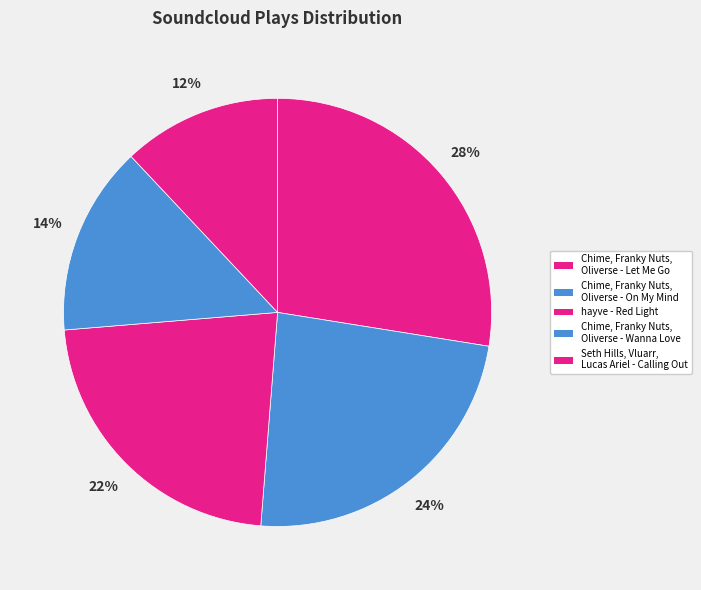

How many slices are in this pie chart?

5